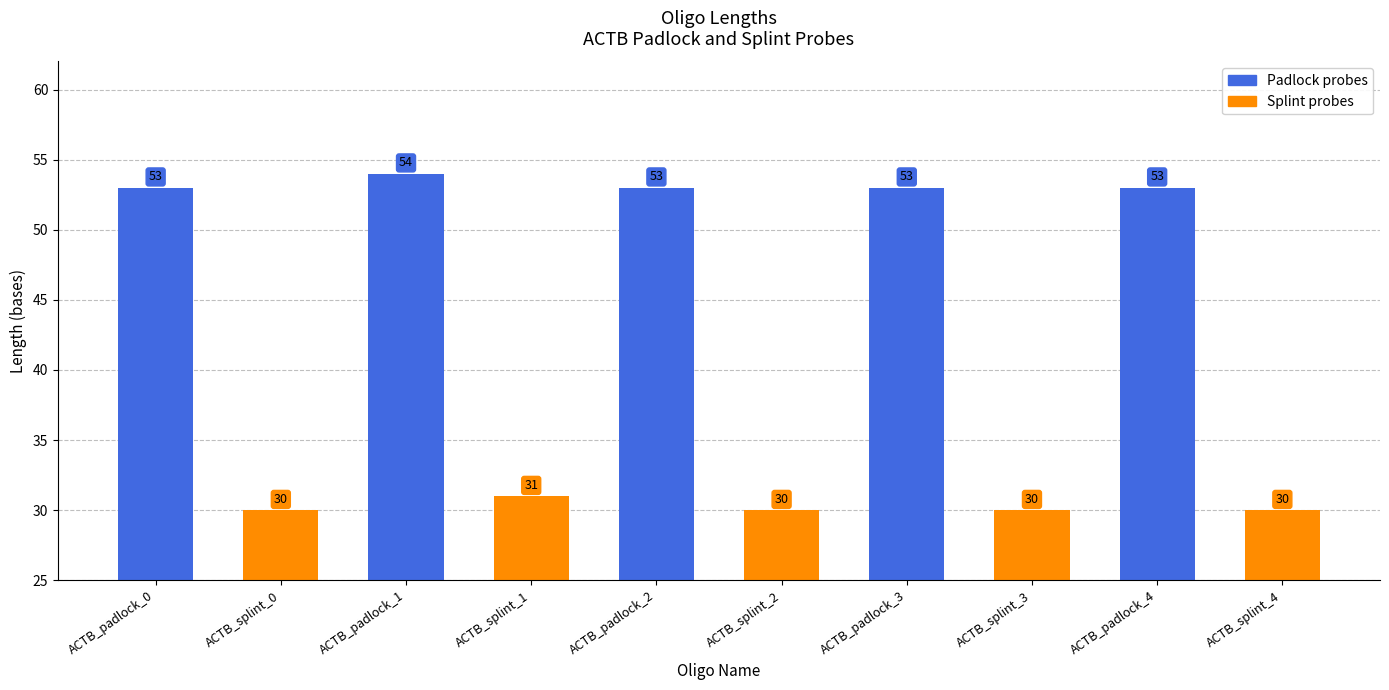

What is the change in value from ACTB_padlock_0 to ACTB_splint_3?

-23